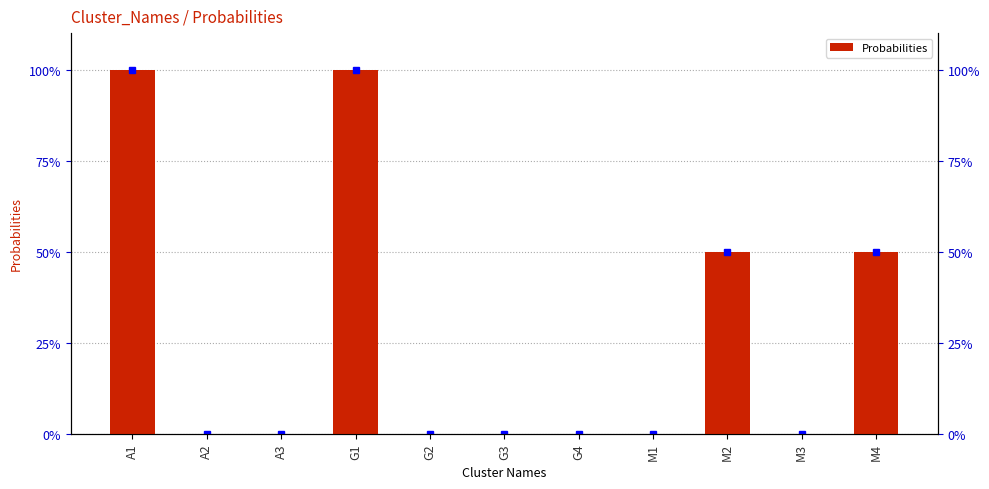

Is it true that the value at A3 is -0.5?

False